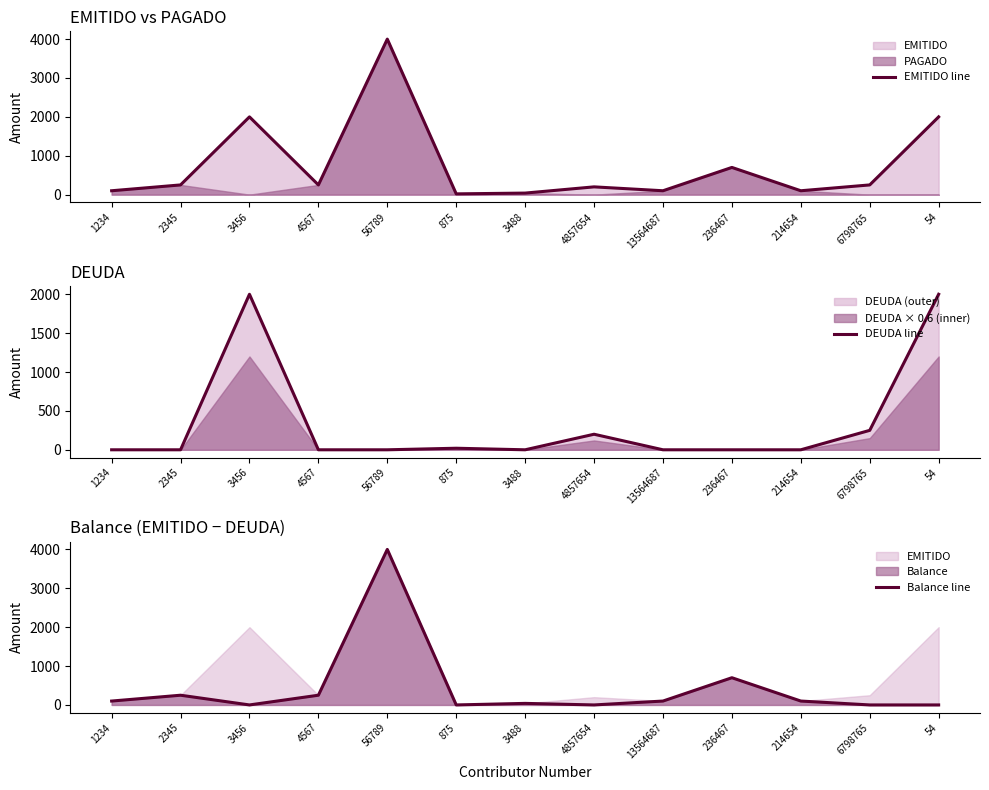

How many interior local peaks does the Balance (EMITIDO−DEUDA) series have?

4